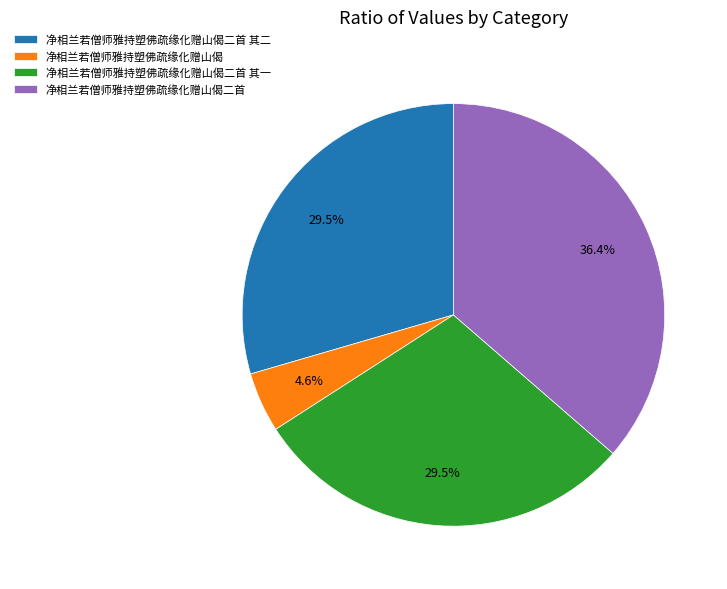

Count the number of slices in the pie.

4